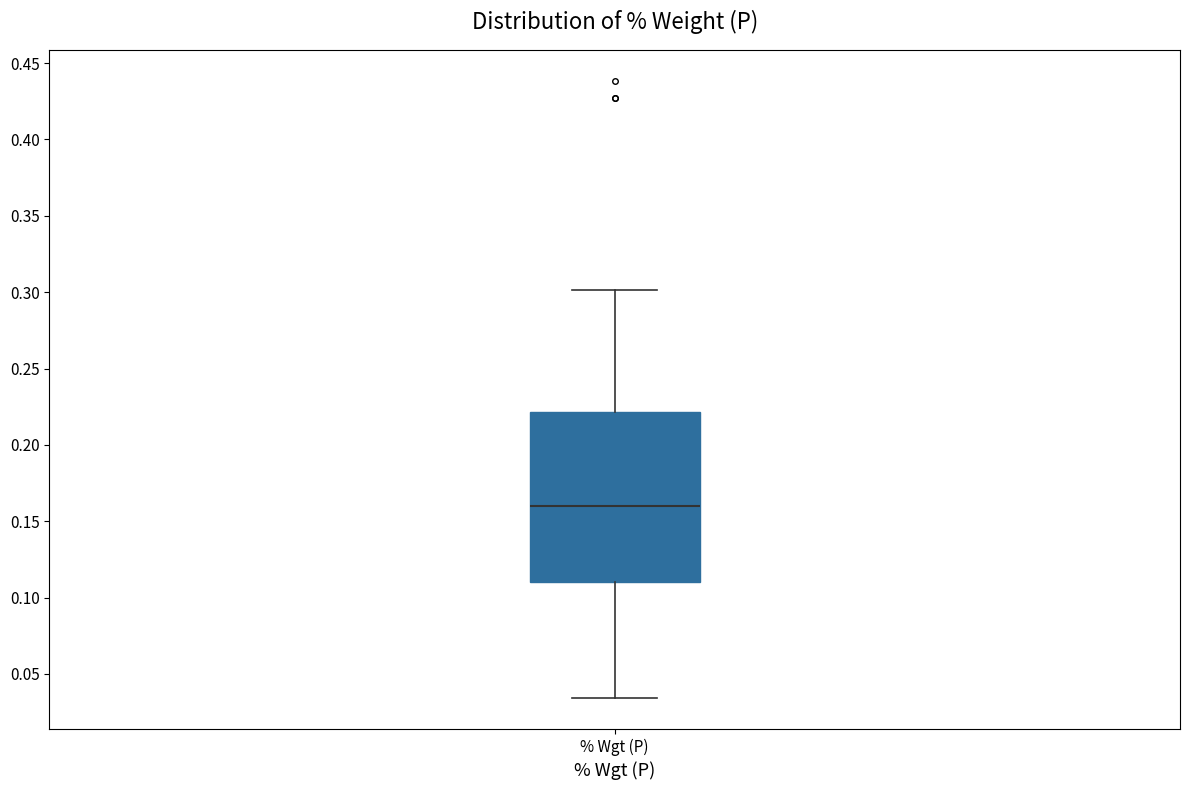

Where is the lower edge of the box for % Wgt (P) on the y-axis? The values are not printed on the chart, so give them approximately, as read against the axis.

0.110